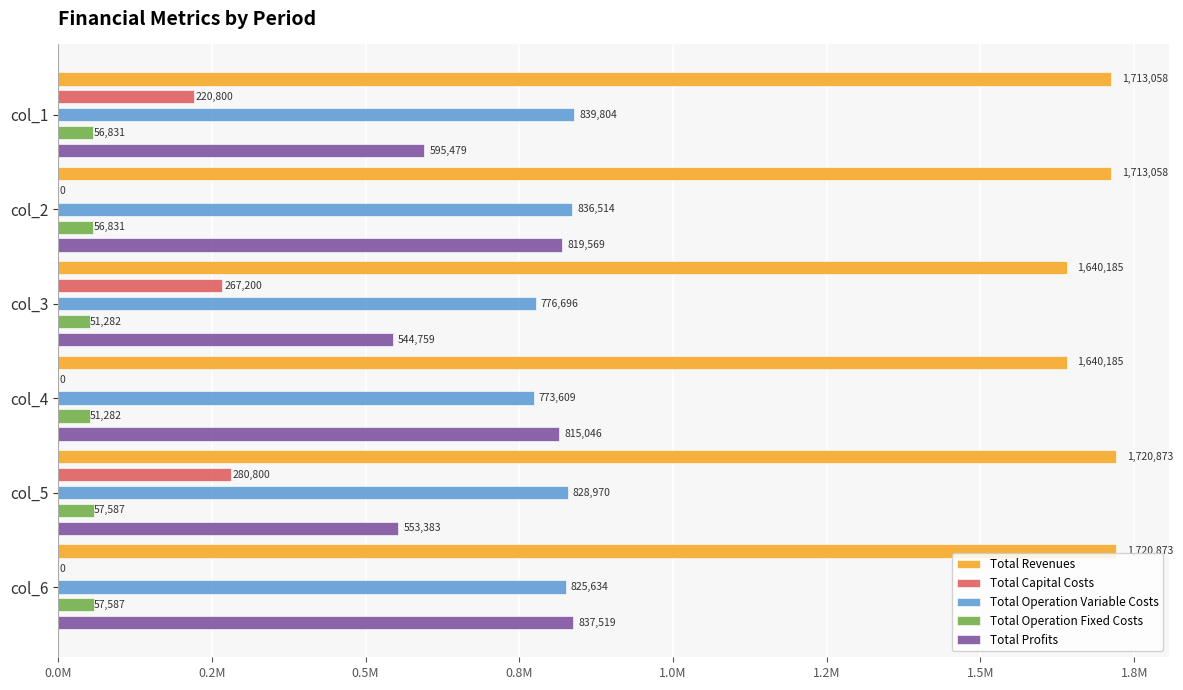

What are all the series names shown in the legend?

Total Revenues, Total Capital Costs, Total Operation Variable Costs, Total Operation Fixed Costs, Total Profits